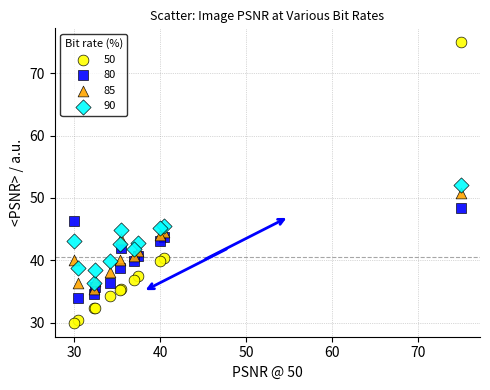

What are all the series names shown in the legend?

50, 80, 85, 90